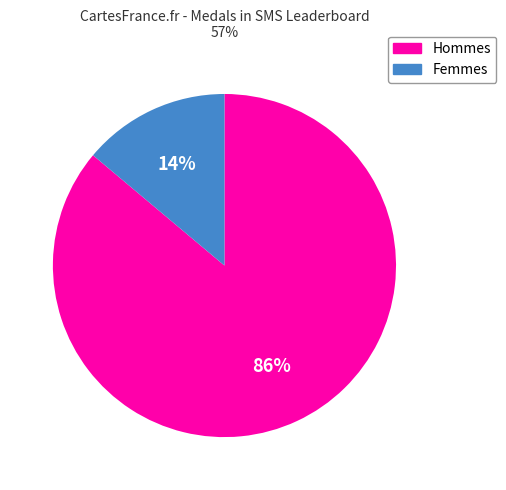

Is there a majority slice in this chart?

Yes